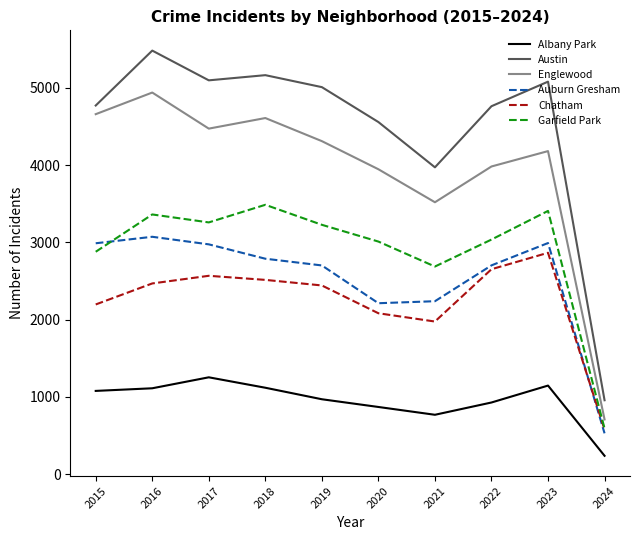

Which series has the widest spread of values?

Austin